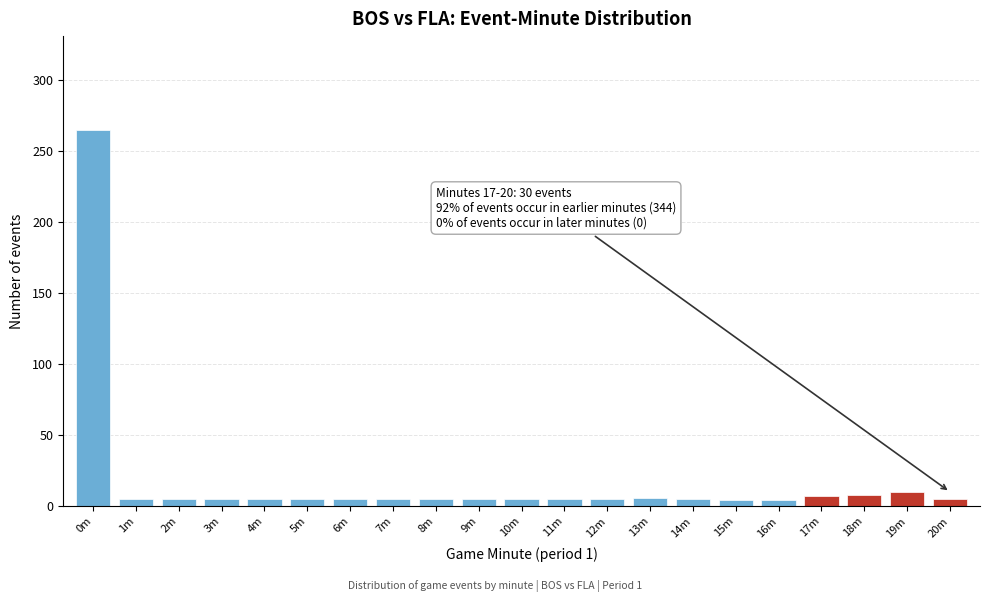

What is the label of the 15th bar from the right?

6m